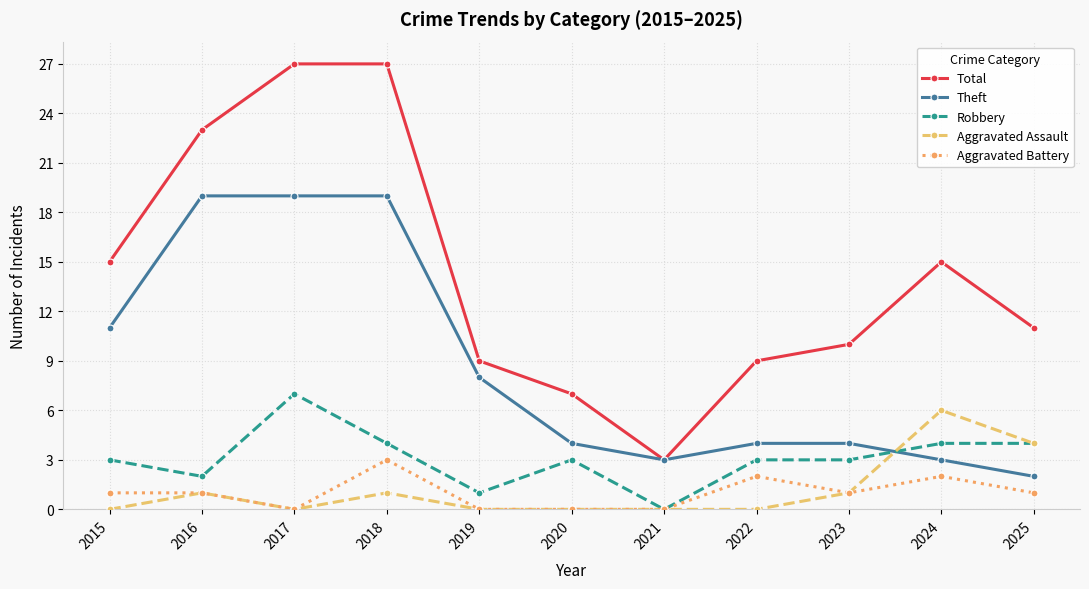

What is the average value of the Total series?

14